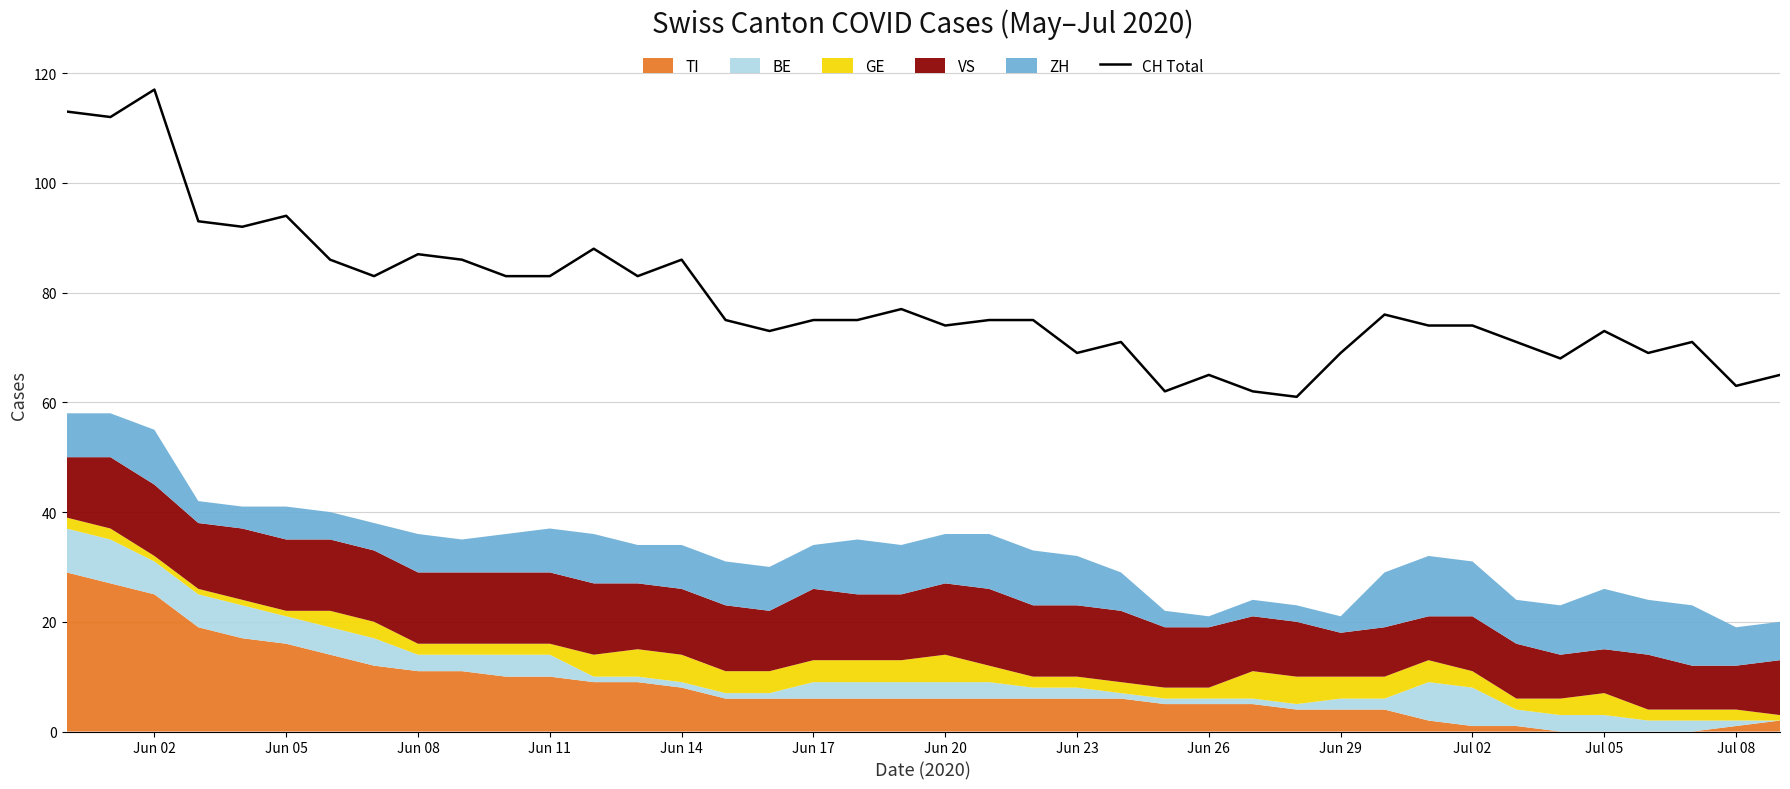

What is the highest value of the CH Total series?

117